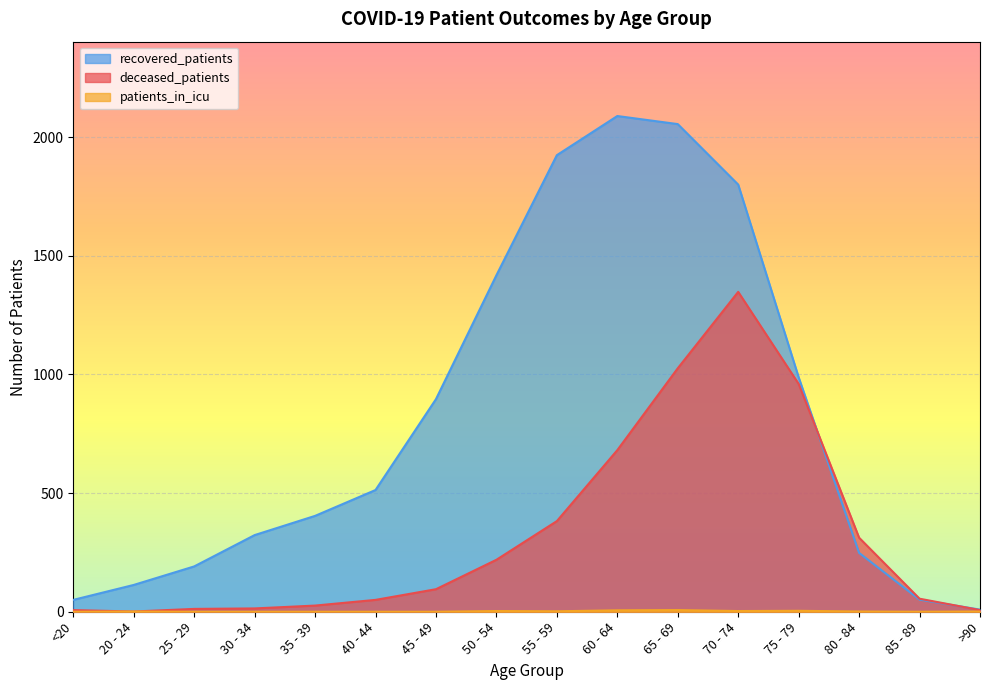

What is the approximate value of deceased_patients at 35 - 39?

26